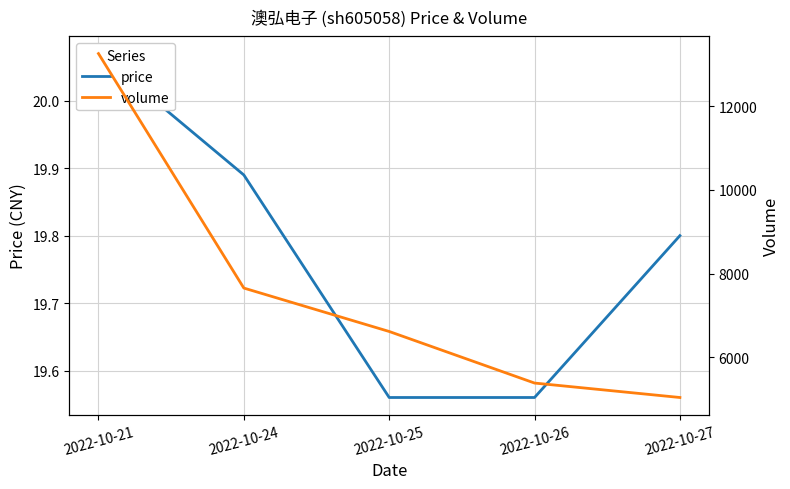

True or false: price has more than 0 points higher than both neighbors.

False